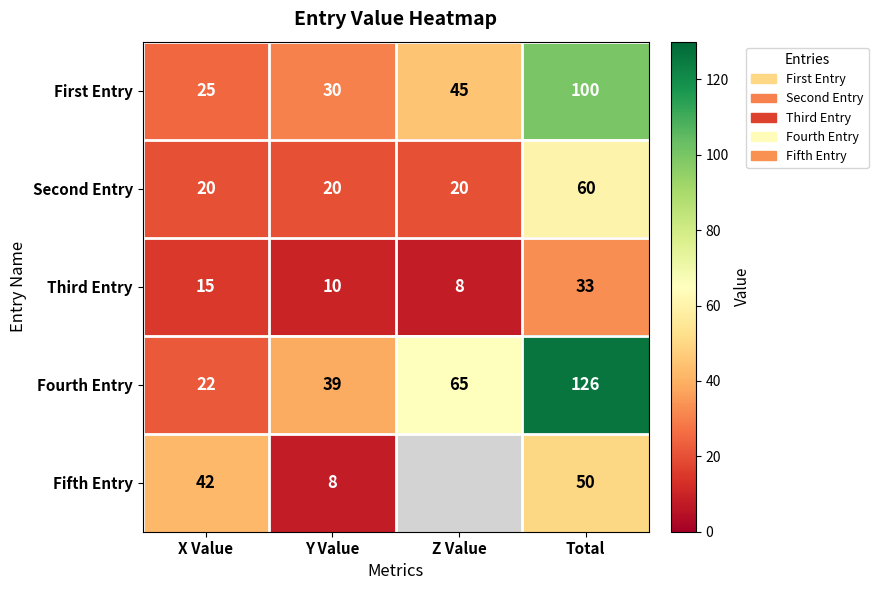

What is the greatest value displayed?

126.0